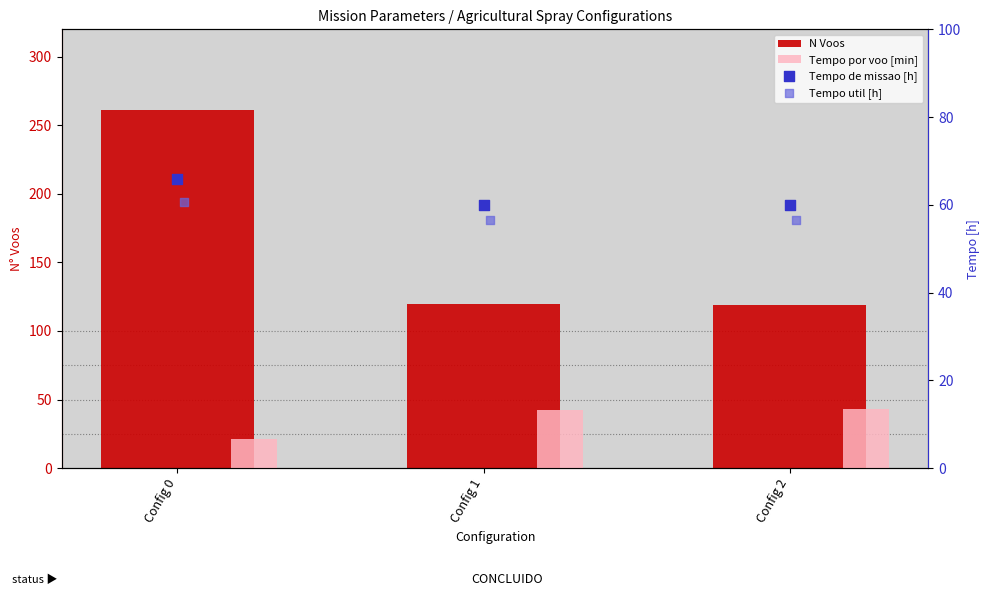

What are all the series names shown in the legend?

N Voos, Tempo por voo [min], Tempo de missao [h], Tempo util [h]